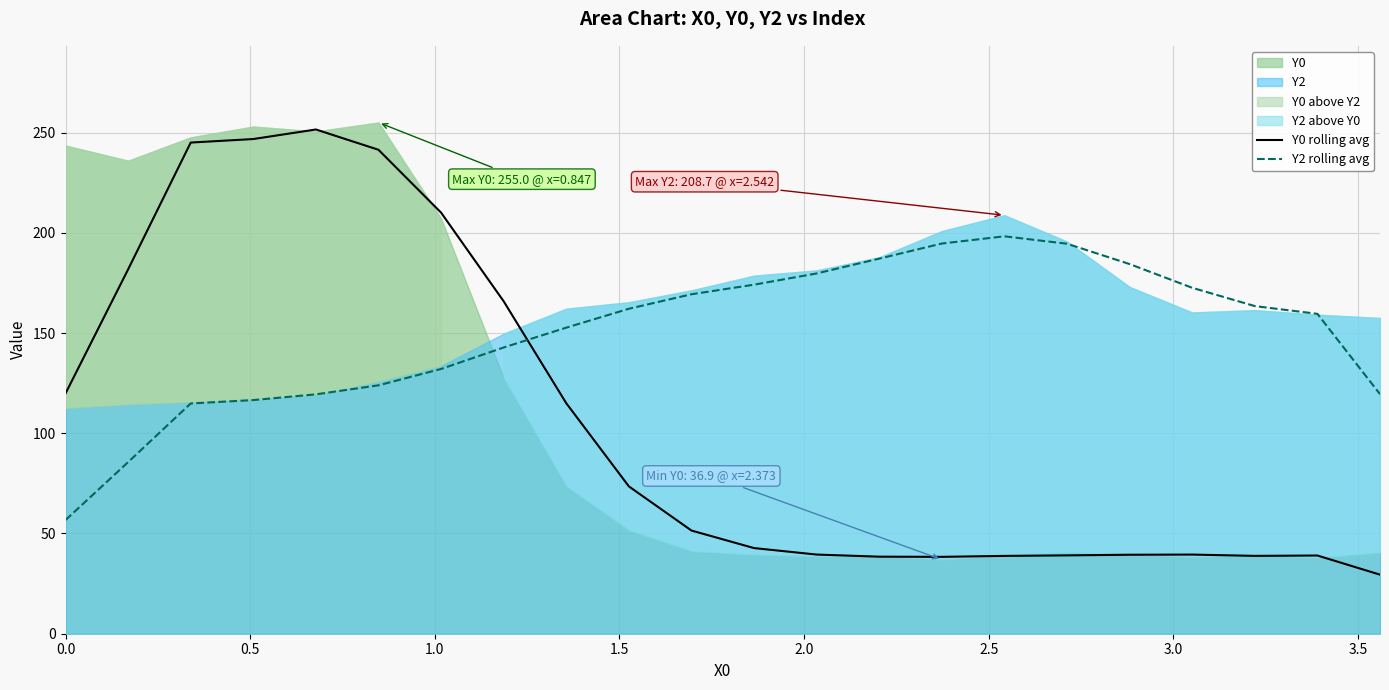

True or false: Y0 rolling avg and Y2 rolling avg cross at least once.

True